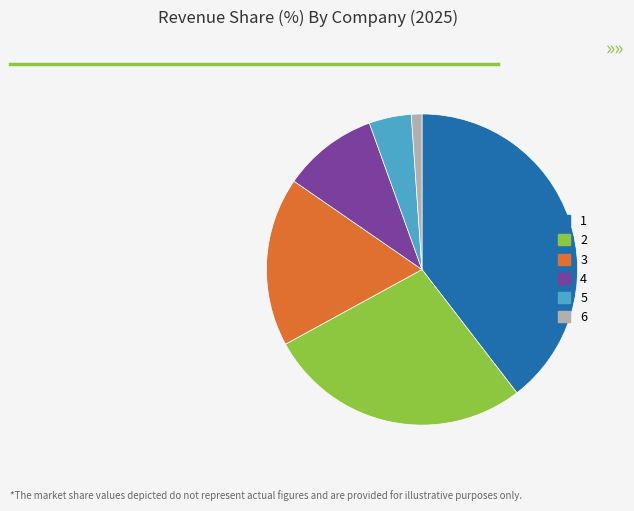

Is it true that 4 is 10% of the pie?

True